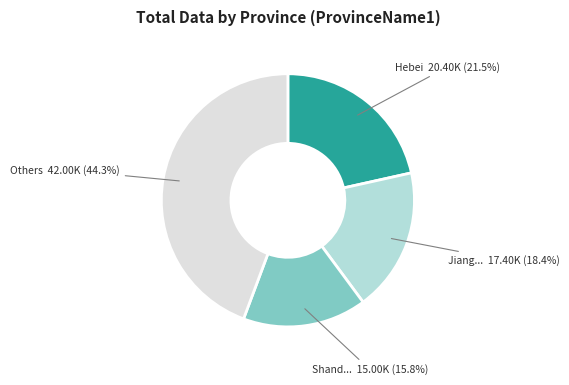

Does any single category account for the majority?

No